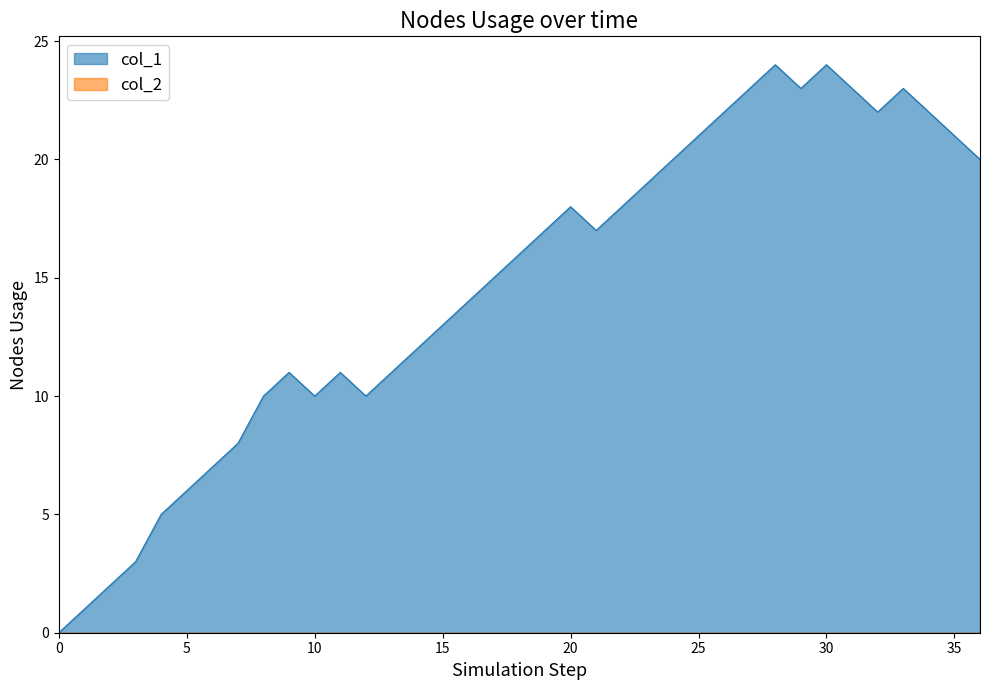

What is the spread (max minus min) of values at 30?

24